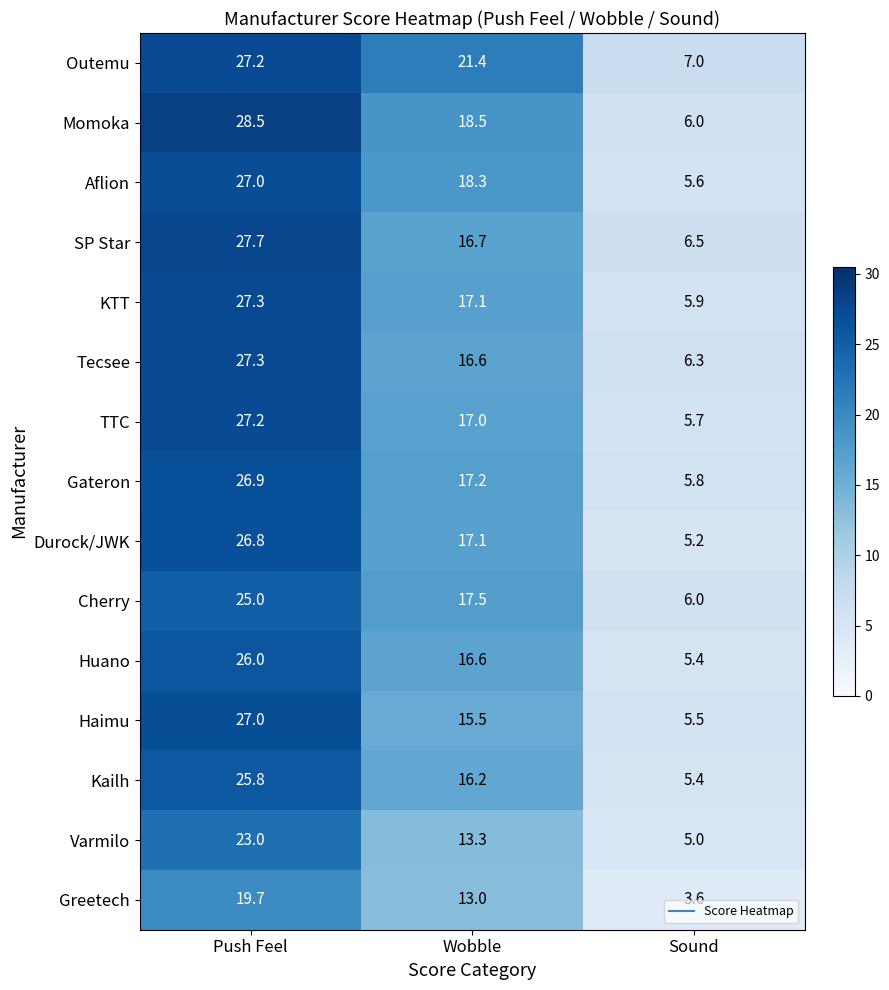

Which series has the widest spread of values?

Momoka